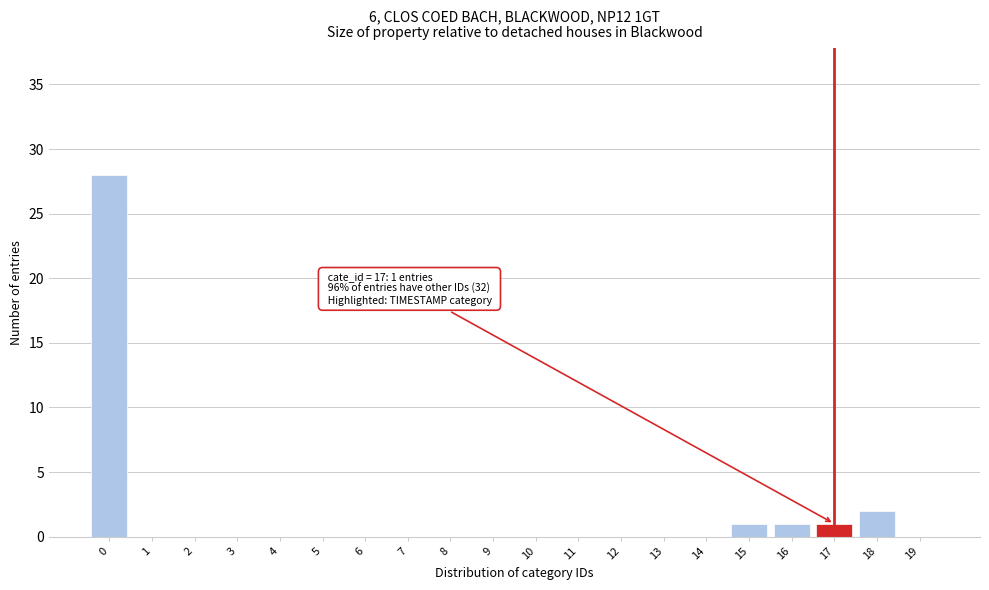

Reading left to right, list all the values displayed in this chart.

0=28	1=0	2=0	3=0	4=0	5=0	6=0	7=0	8=0	9=0	10=0	11=0	12=0	13=0	14=0	15=1	16=1	17=1	18=2	19=0